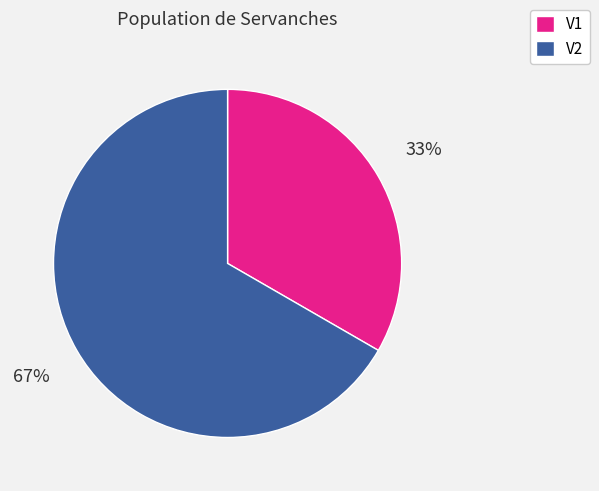

To the nearest percent, what is the average slice percentage?

50%